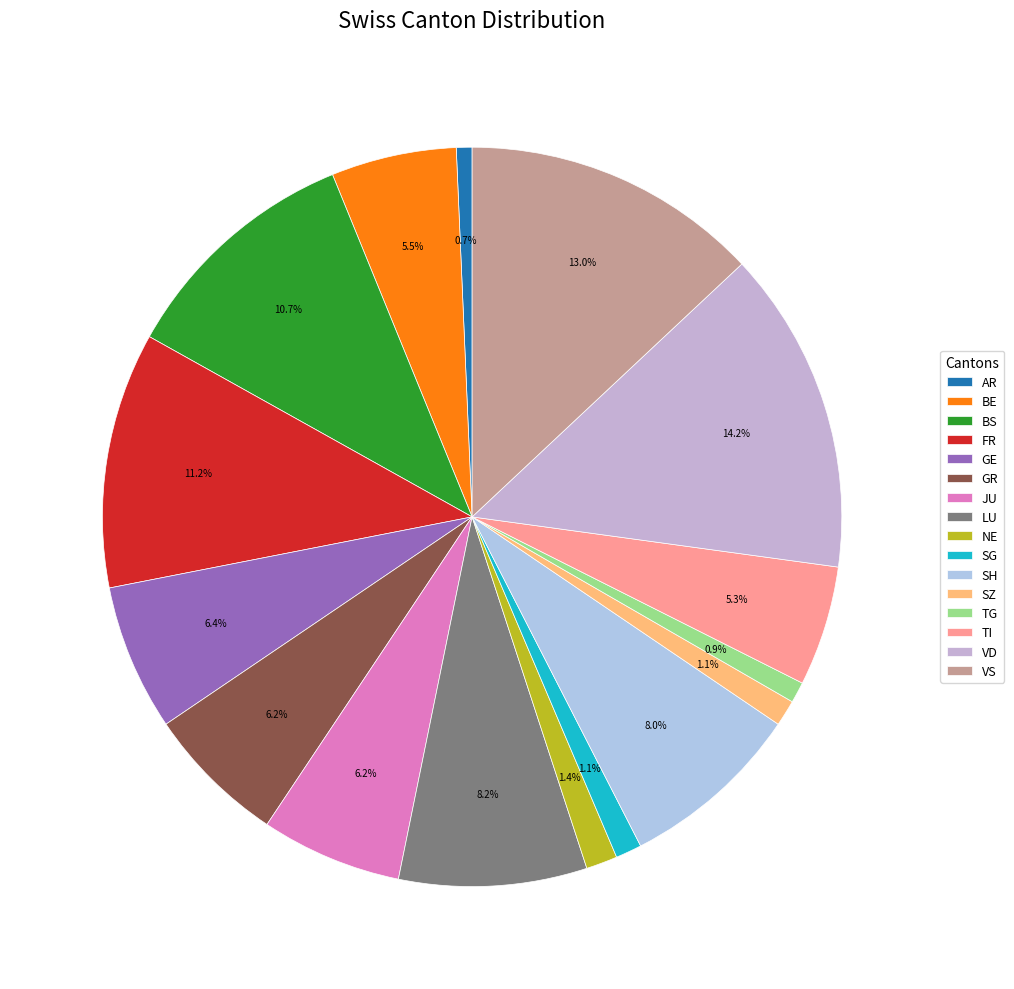

To the nearest percent, what is the difference between the largest and smallest slice percentages?

13%